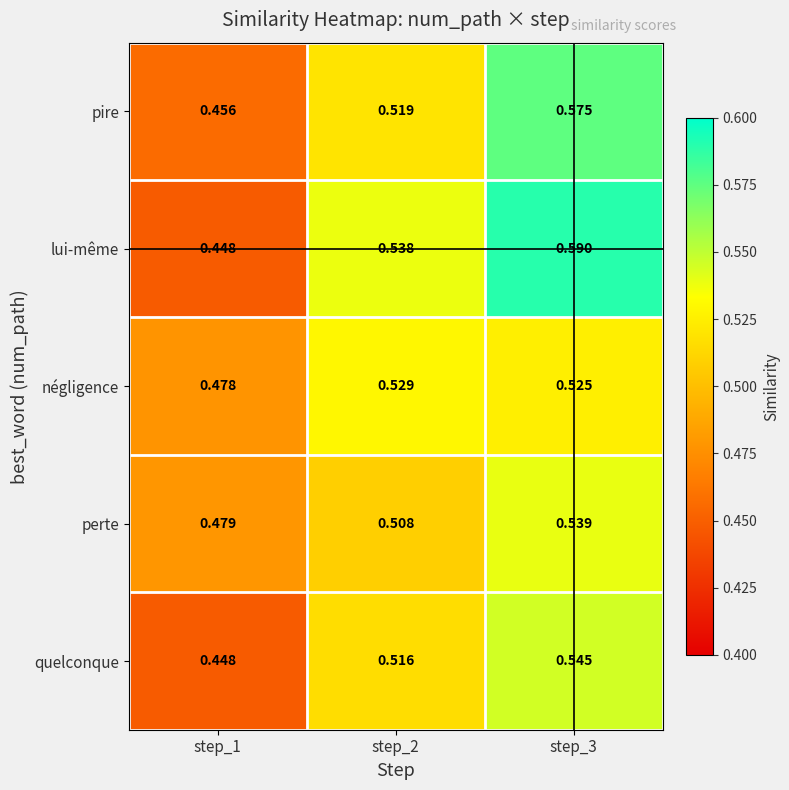

How many data points does each series have?

3